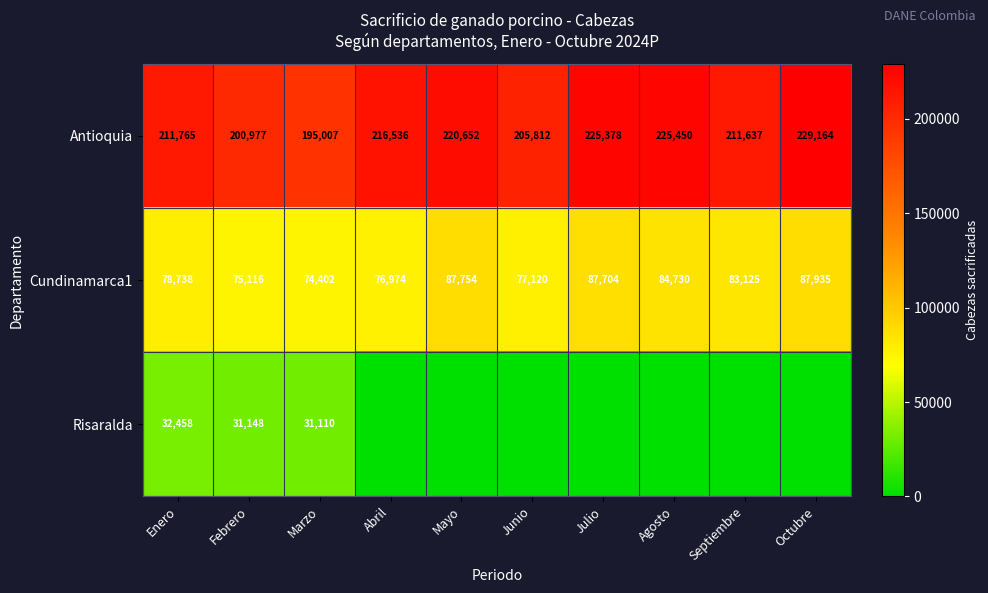

What is the difference between the highest and lowest values at Octubre?

229164